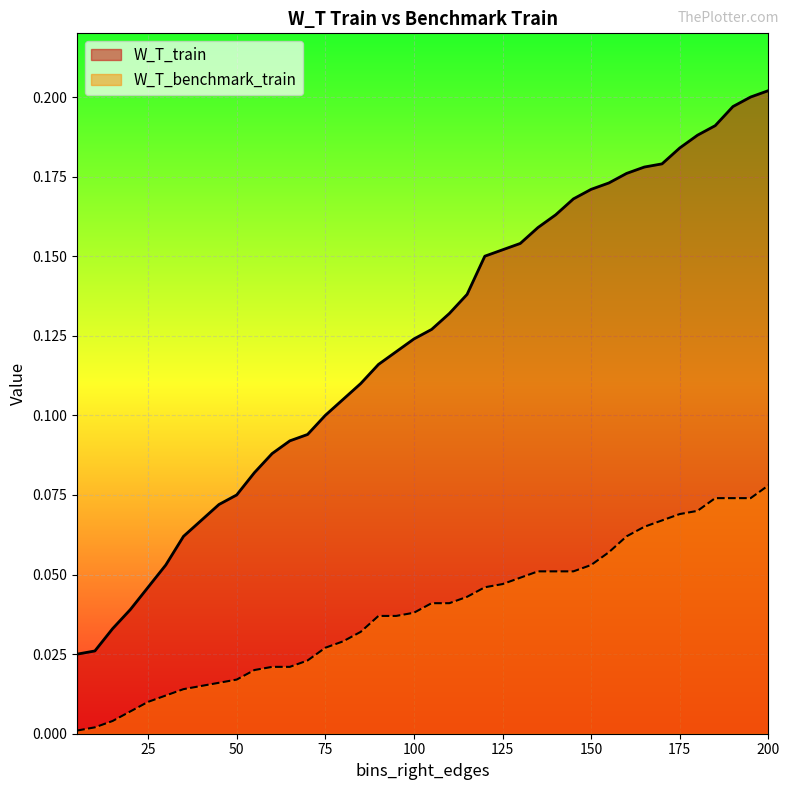

What is the sum of all W_T_train values?

4.9